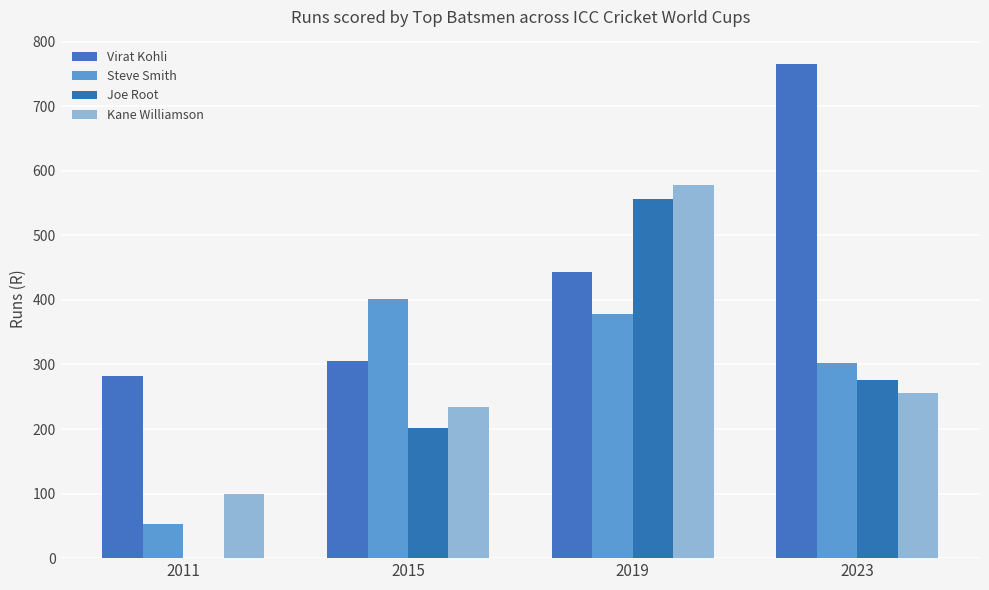

Count the number of categories in the chart.

4